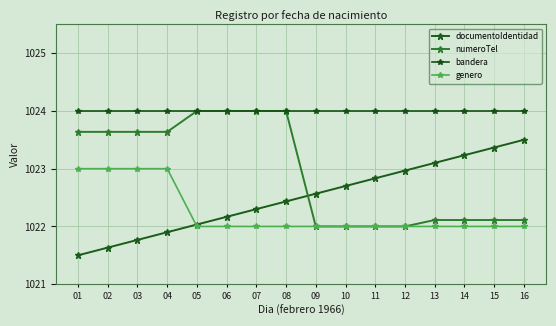

How many lines are shown in the chart?

4